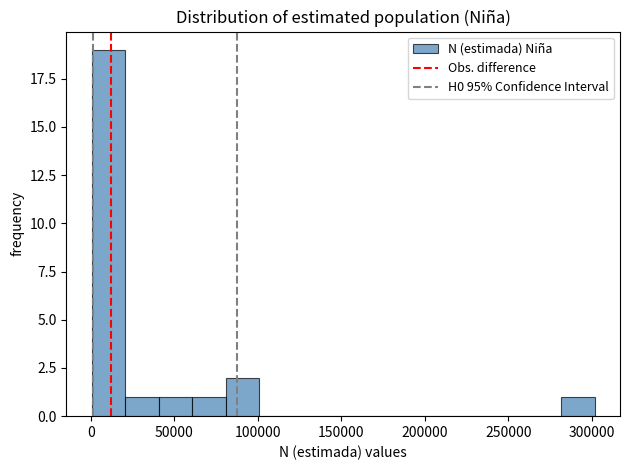

Reading left to right, list every bar in this chart as the range it spans on the x-axis followed by its height. Neither the bar edges nor the heights are printed on the chart, so give them approximately, as read against the axes.

0 to 20000: 19
20000 to 40000: 1
40000 to 60000: 1
60000 to 80000: 1
80000 to 100000: 2
100000 to 120000: 0
120000 to 140000: 0
140000 to 160000: 0
160000 to 180000: 0
180000 to 200000: 0
200000 to 220000: 0
220000 to 240000: 0
240000 to 260000: 0
260000 to 280000: 0
280000 to 300000: 1